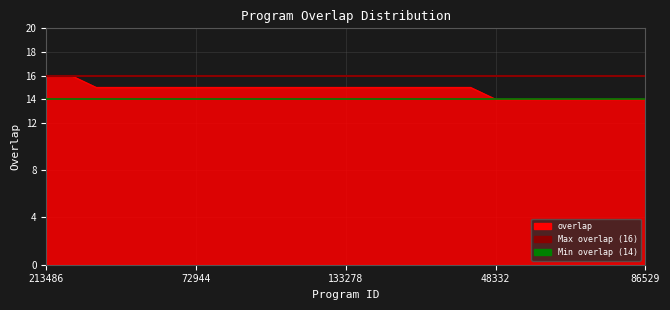

How many distinct data groups are displayed?

1